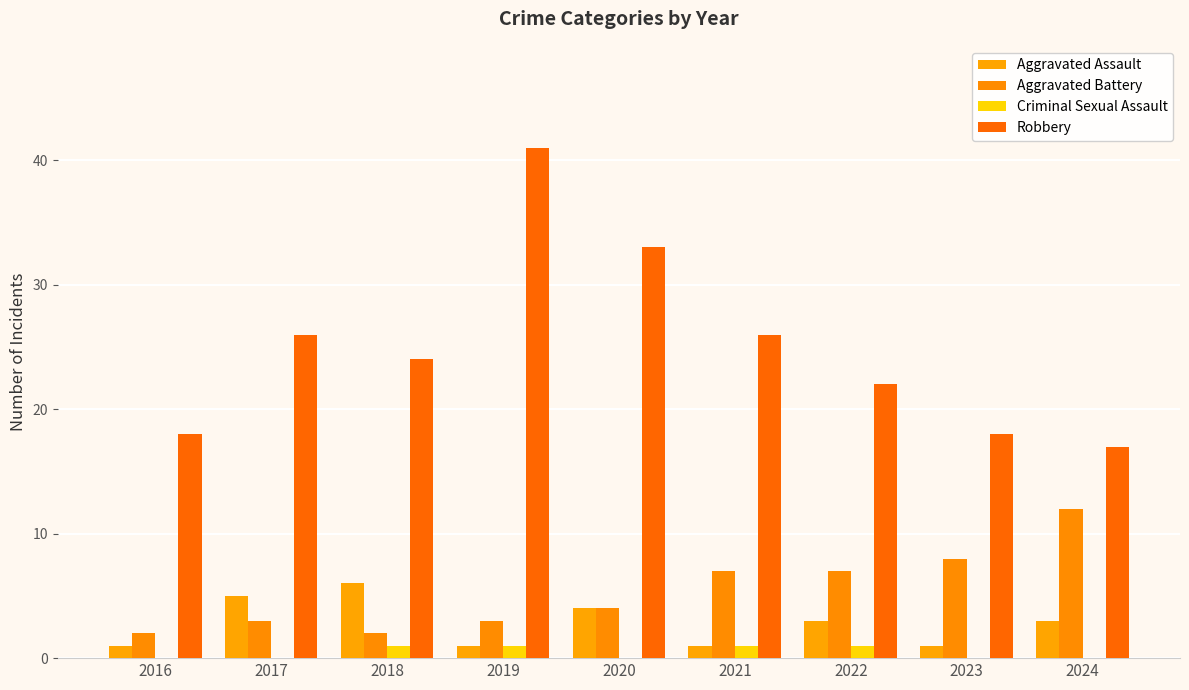

What is the difference between the highest and lowest values at 2024?

17